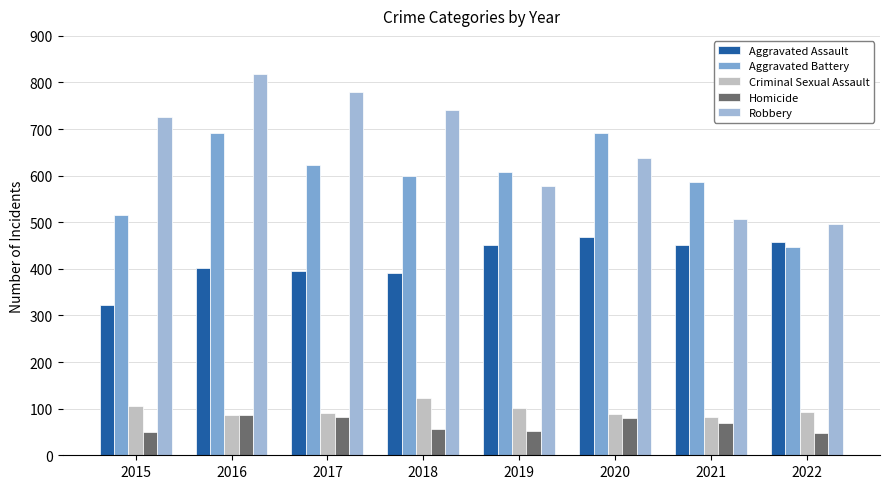

How many data points in Criminal Sexual Assault are less than 93?

4